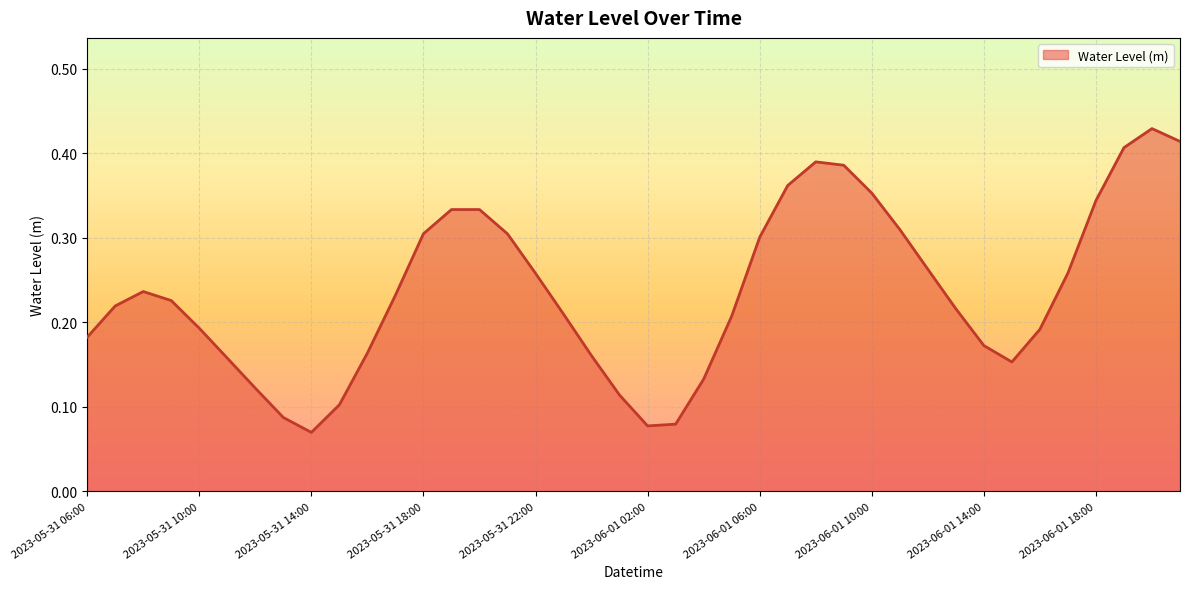

What is the maximum value shown in the chart?

0.4